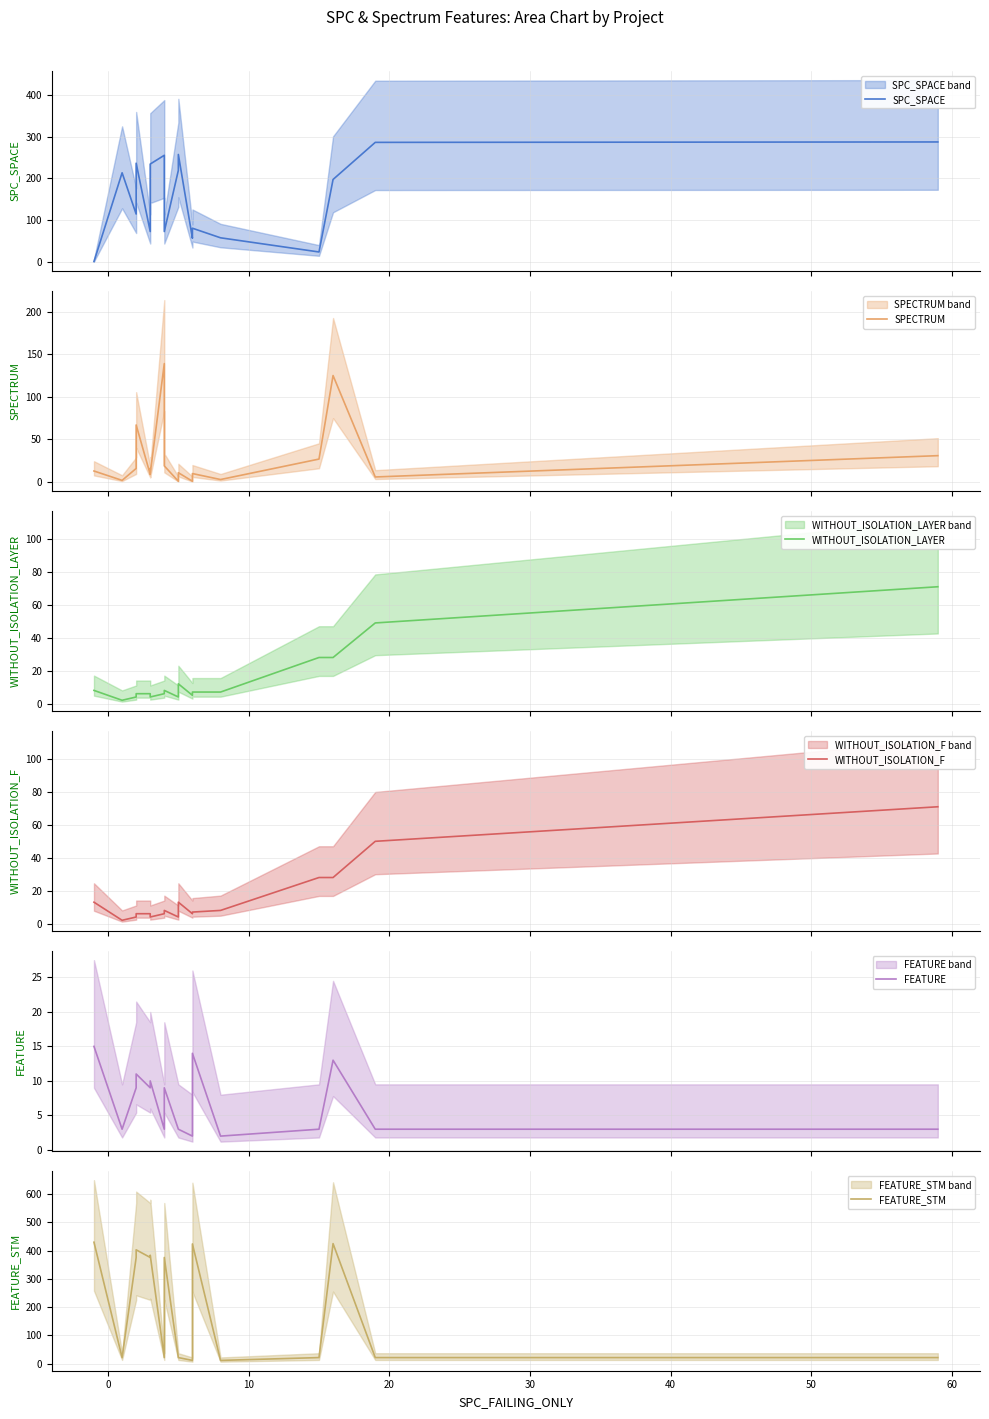

True or false: SPECTRUM has a value of 227 at 70.

False